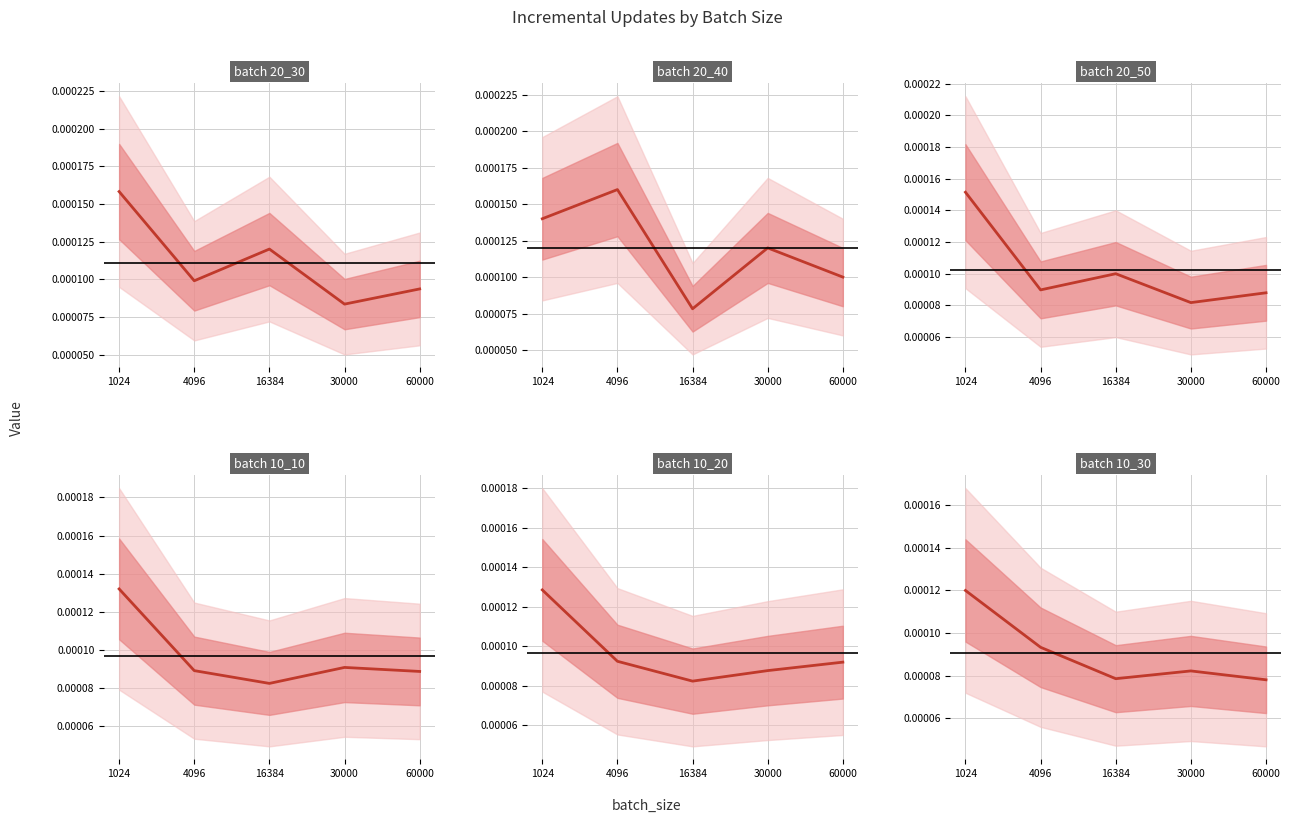

Is this an area chart (filled region under the line)?

No